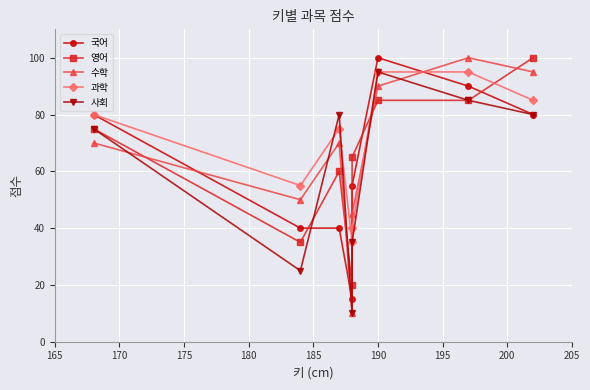

What is the difference between the maximum and minimum values in the 영어 series?

80